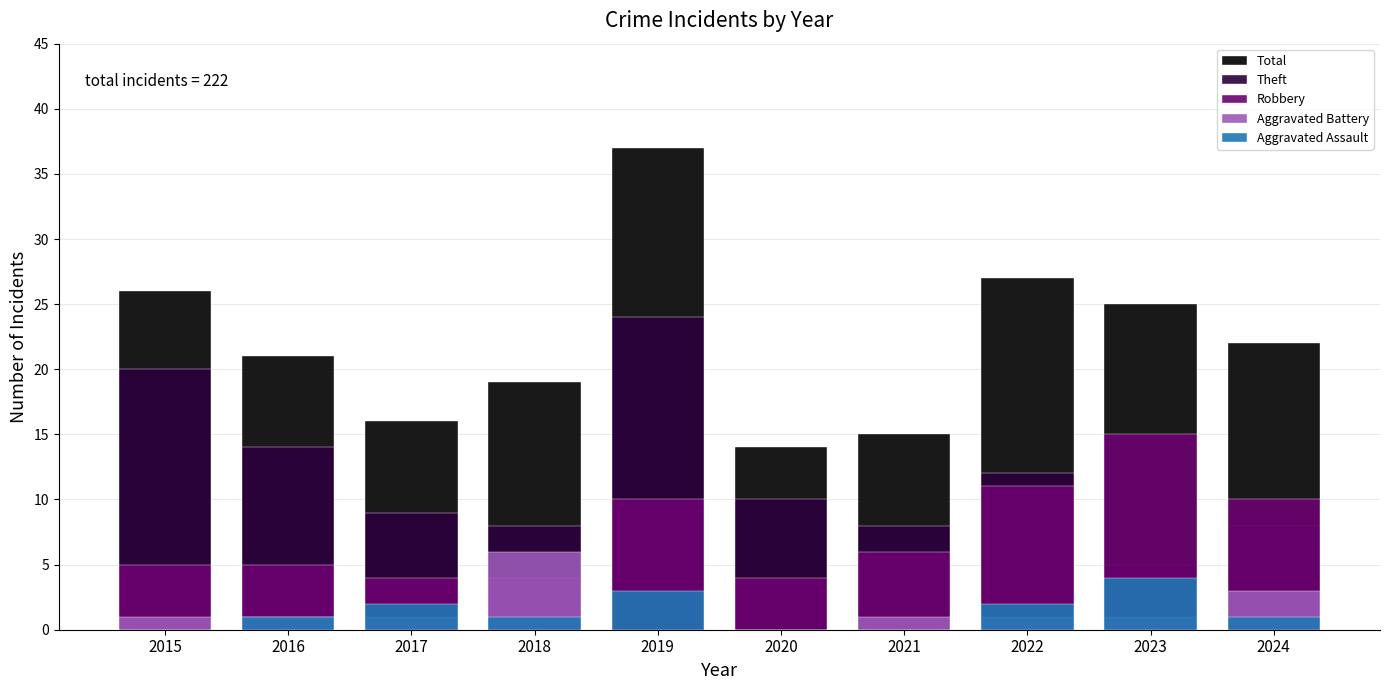

What are all the series names shown in the legend?

Total, Theft, Robbery, Aggravated Battery, Aggravated Assault